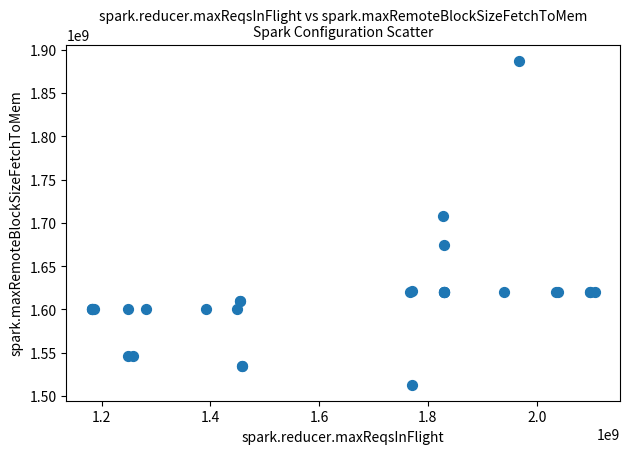

What Y value in the scatter plot is closest to 1700167194?

1707870217